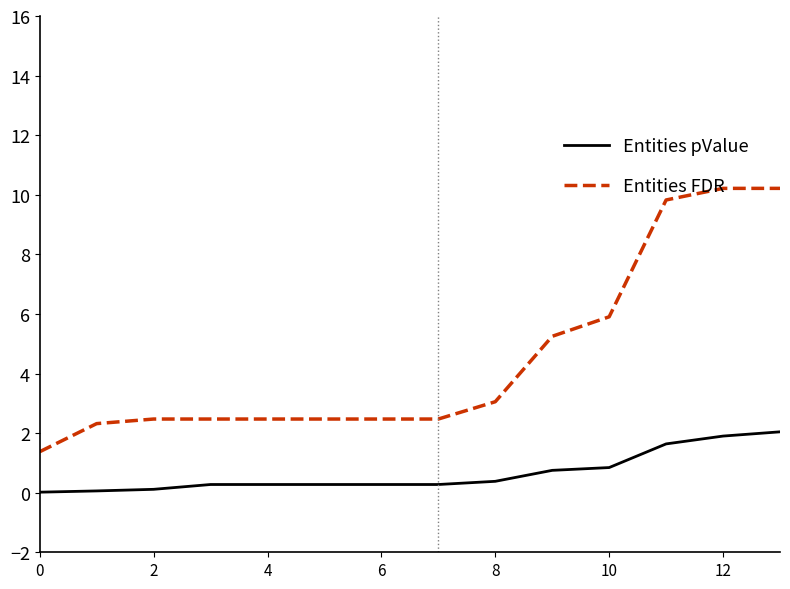

True or false: Entities FDR and Entities pValue intersect in this chart.

False